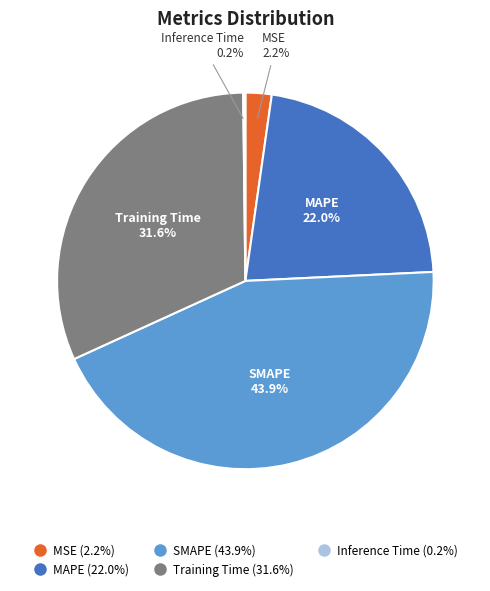

Is there any slice that represents more than half of the pie?

No